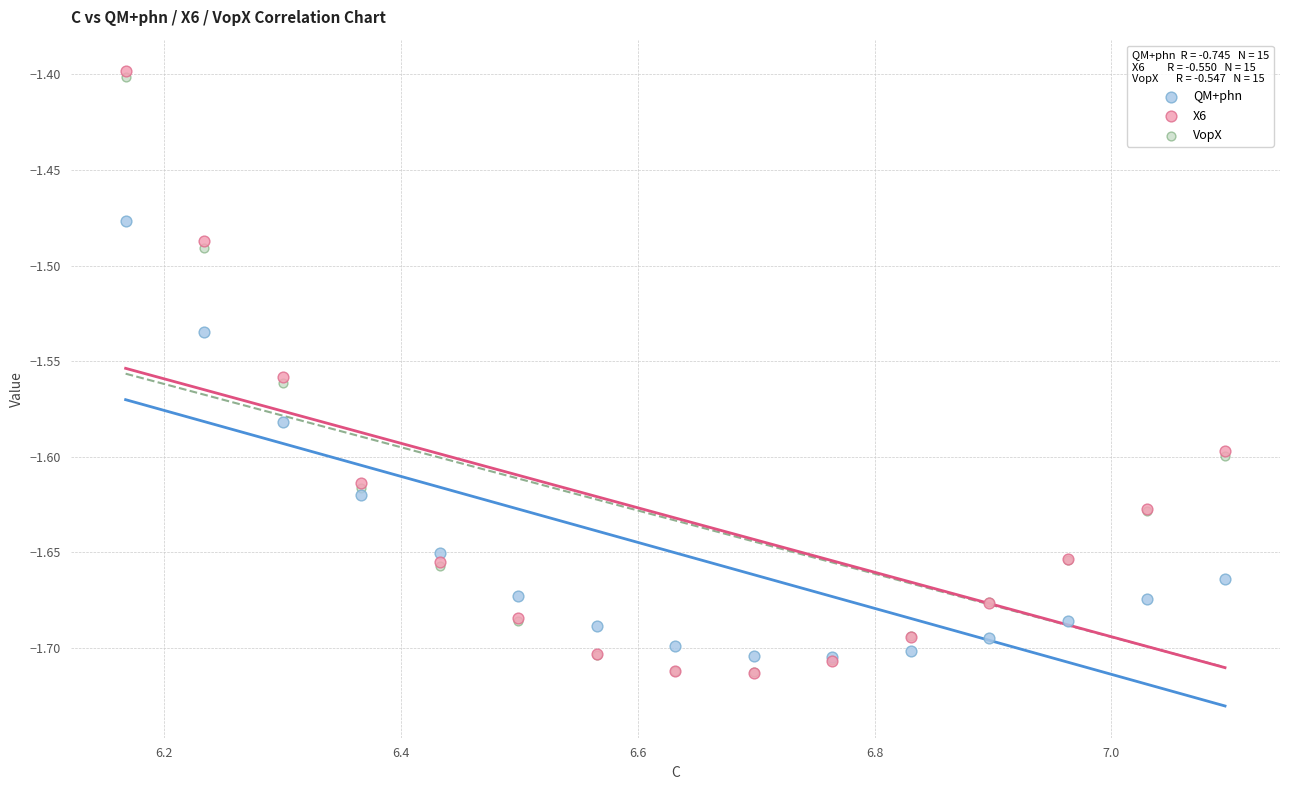

Which series has the widest spread of Y values?

X6